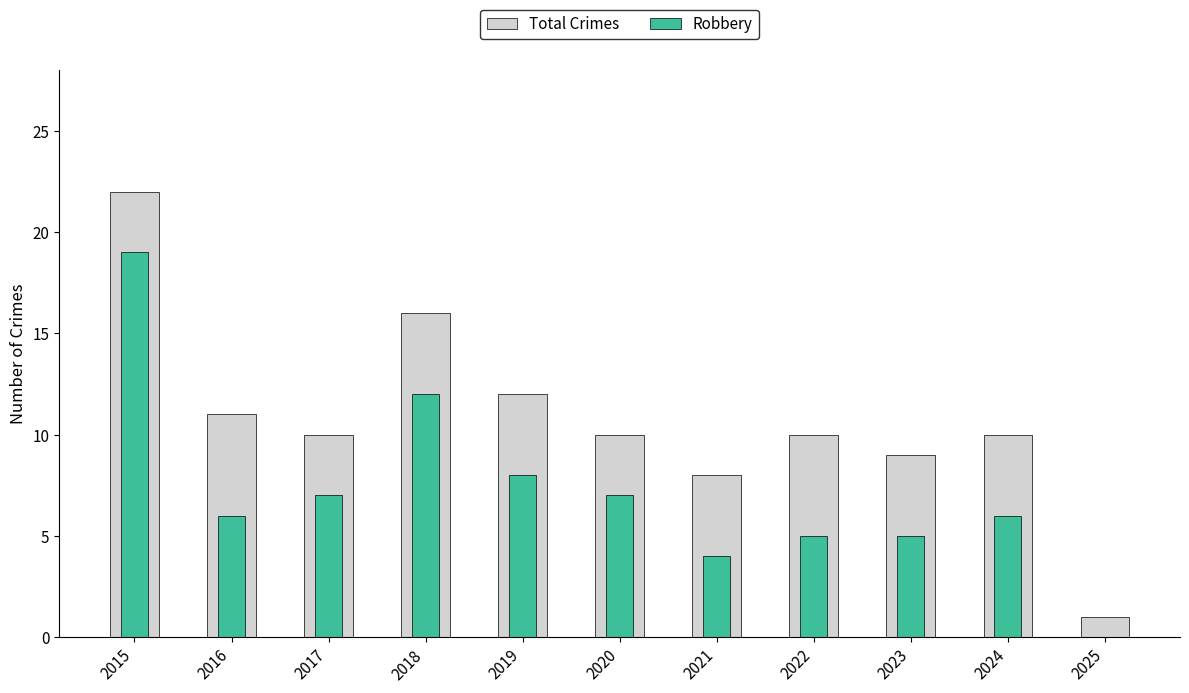

List the series in order of their peak value, highest first.

Total Crimes, Robbery